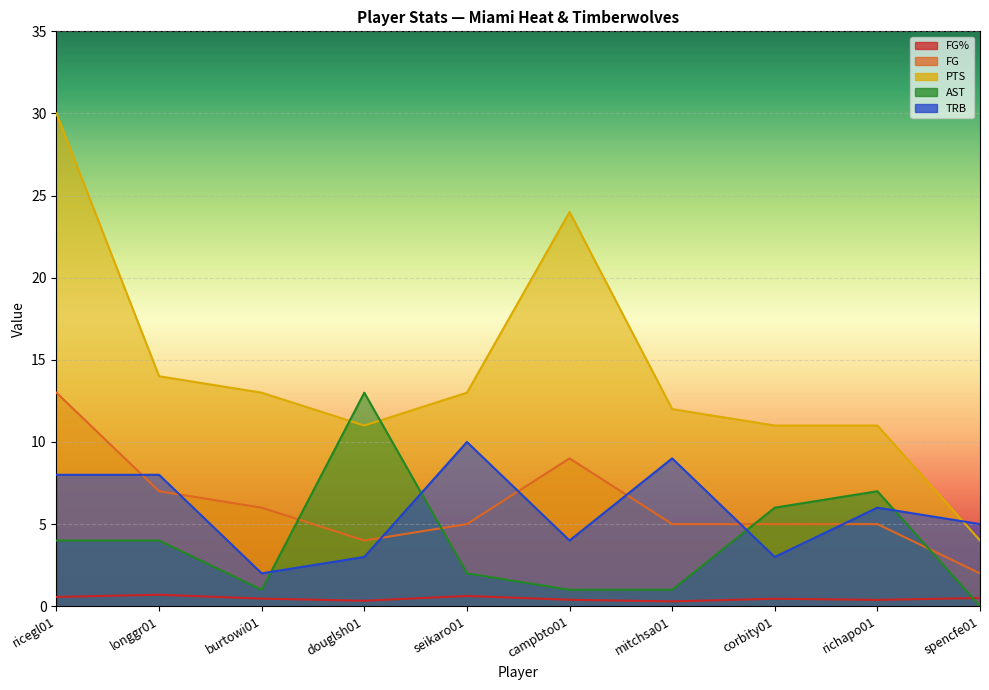

The PTS series shows 17.7 at mitchsa01. True or false?

False